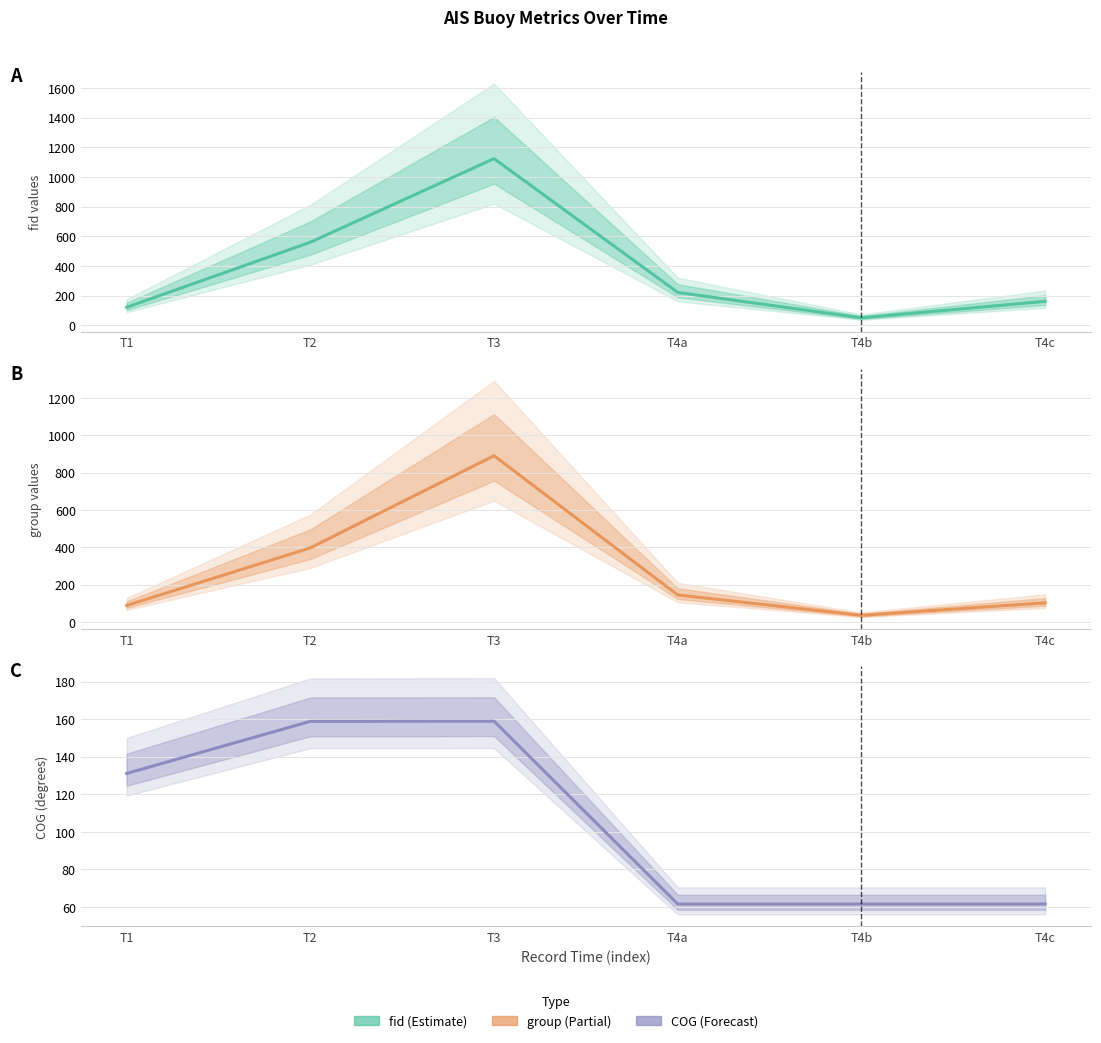

What is the total value across all series at T4b?

148.6